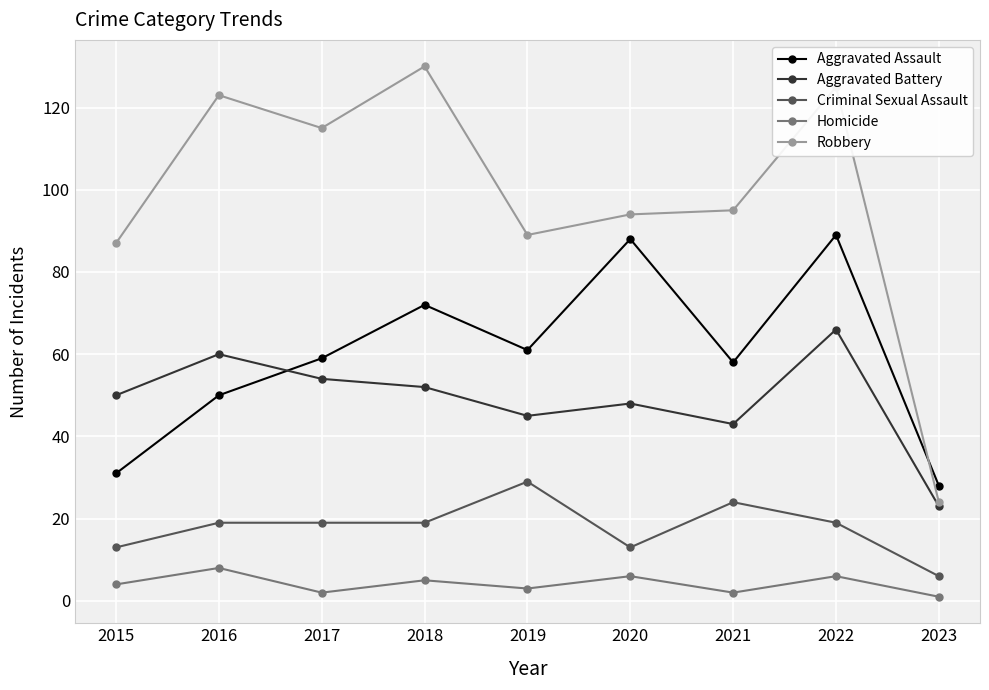

True or false: Robbery has a value of 125 at 2022.

True